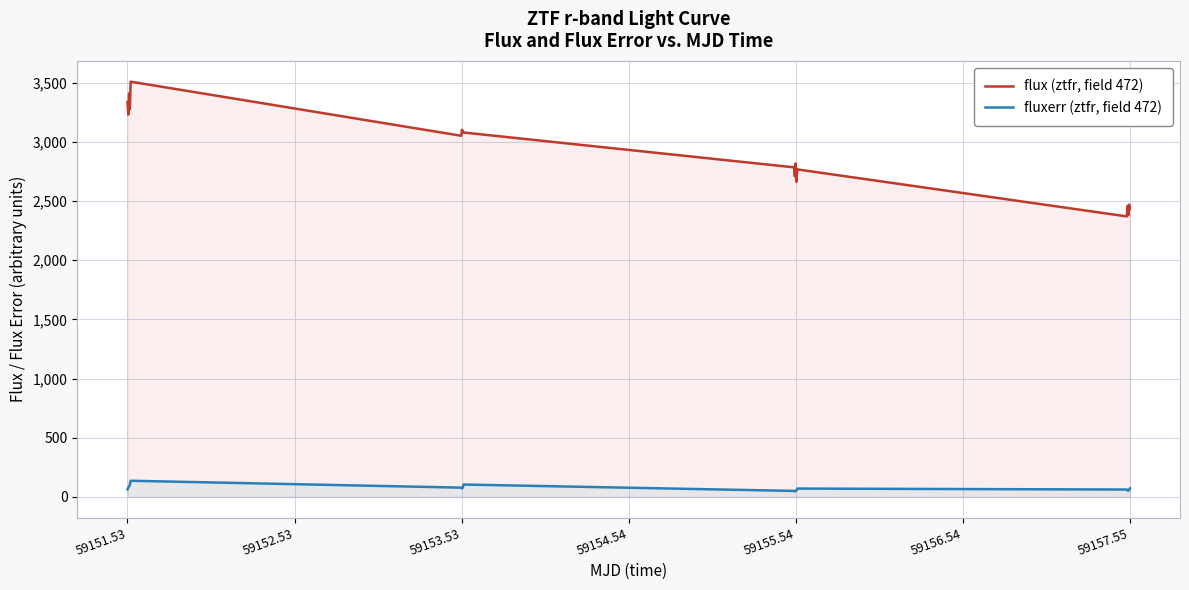

What is the greatest value displayed?

3509.1